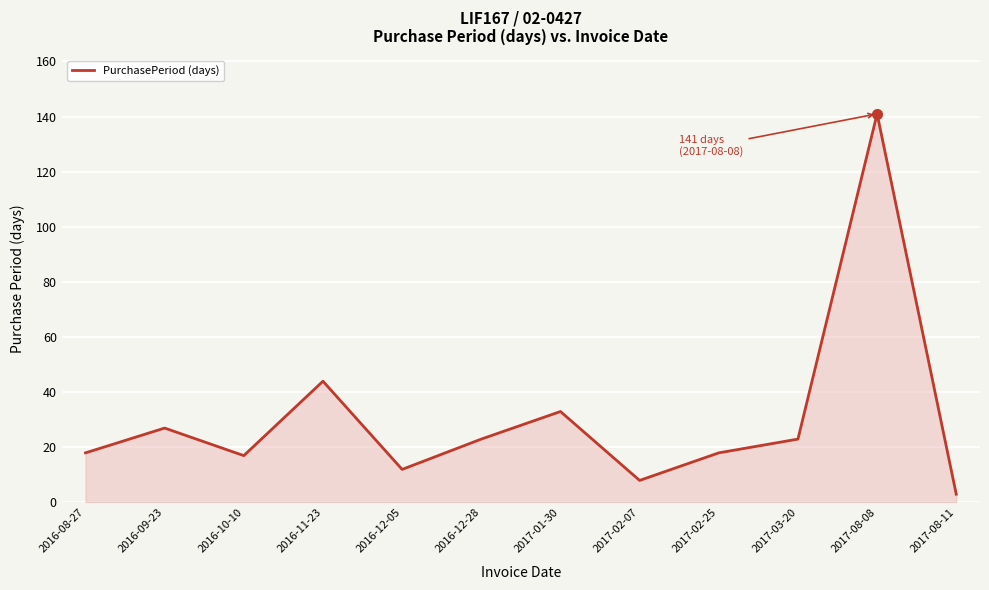

What position from the left is 2017-02-25?

9